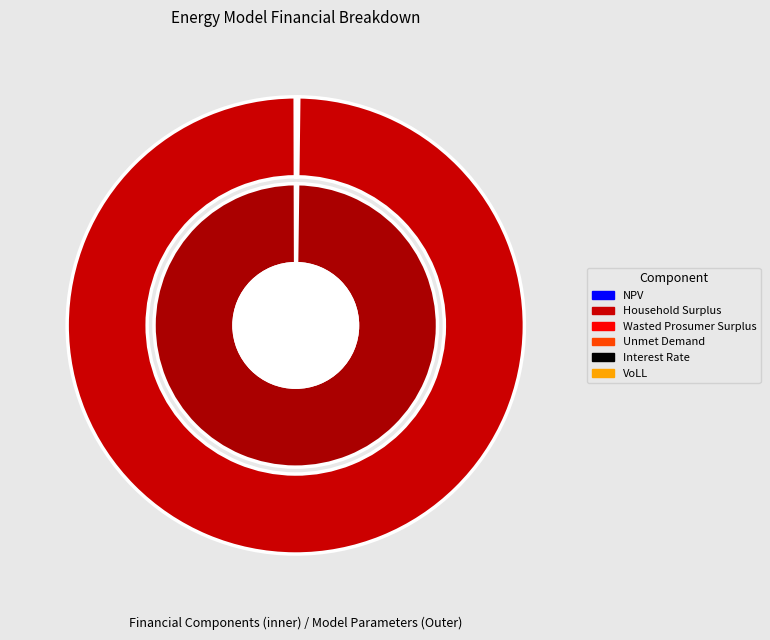

Is there a majority slice in this chart?

Yes